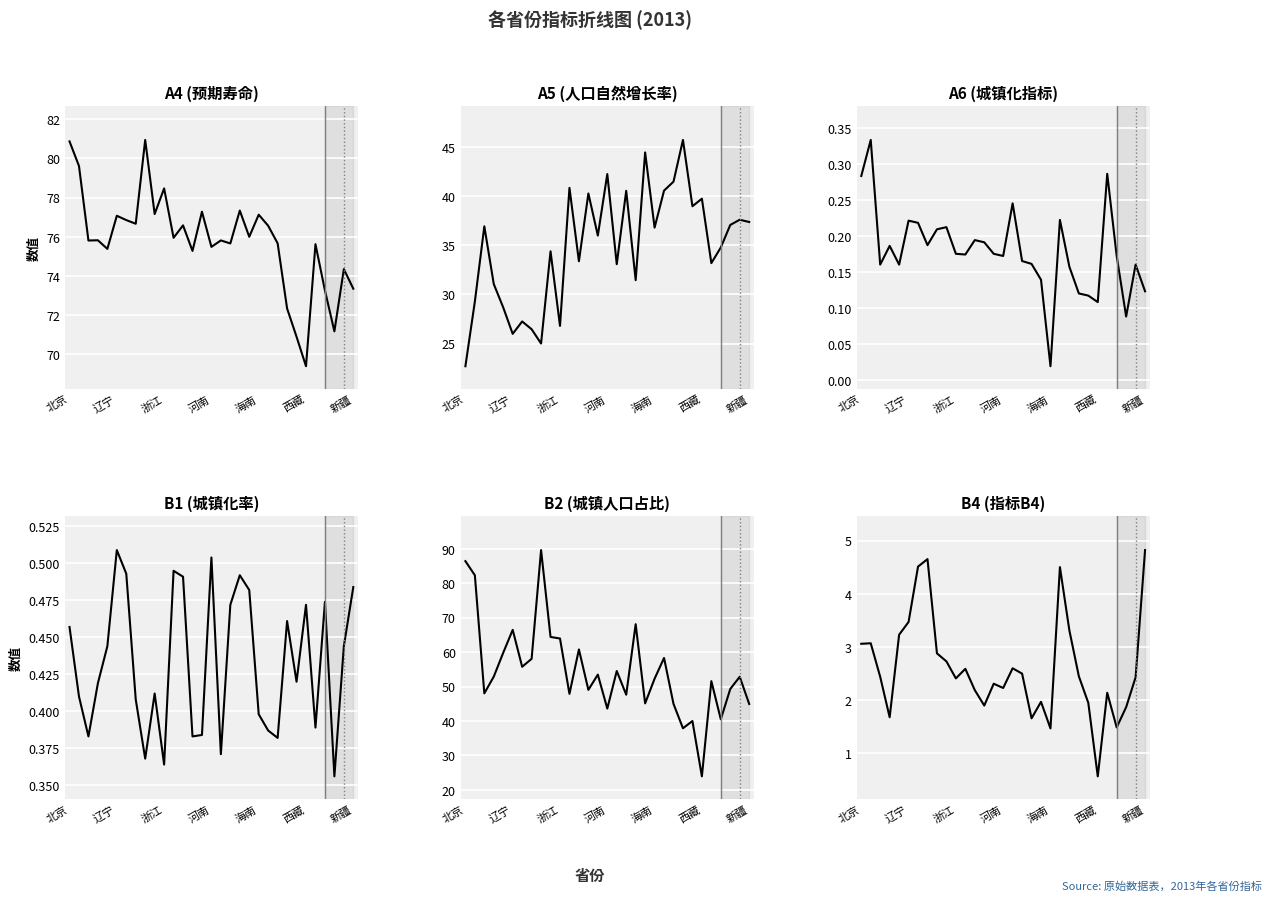

The value of A5 at 16 is 33.1. True or false?

True